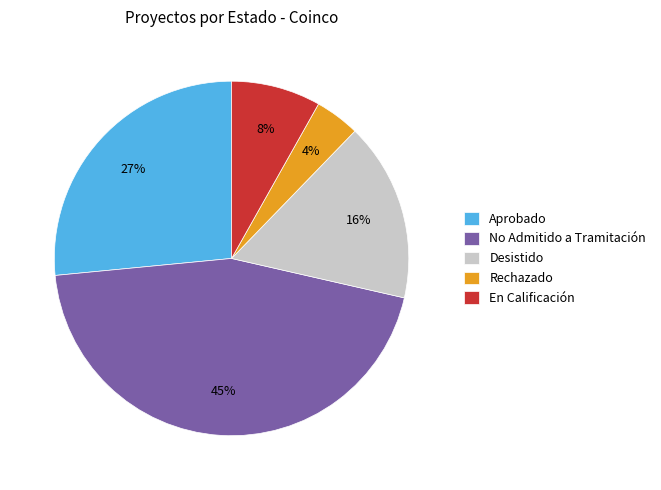

Does any single category account for the majority?

No